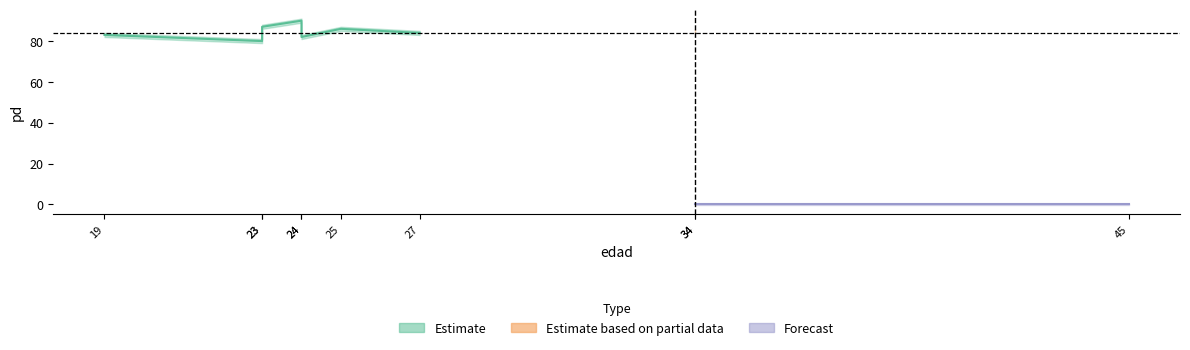

True or false: pd_upper has more than 0 points higher than both neighbors.

True